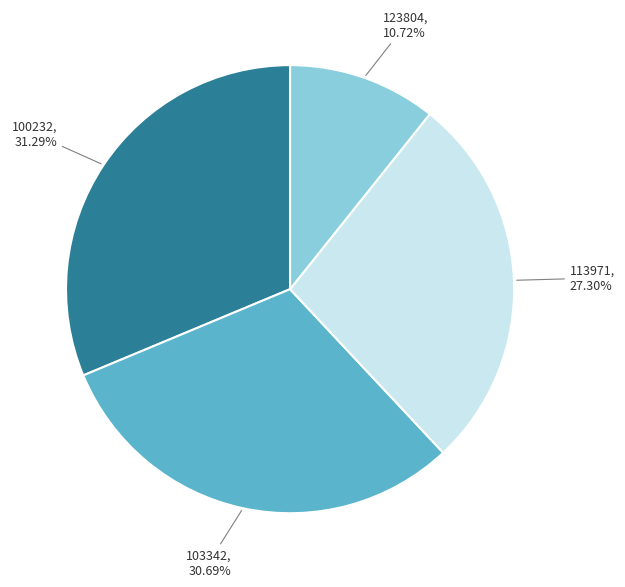

Is there any slice that represents more than half of the pie?

No